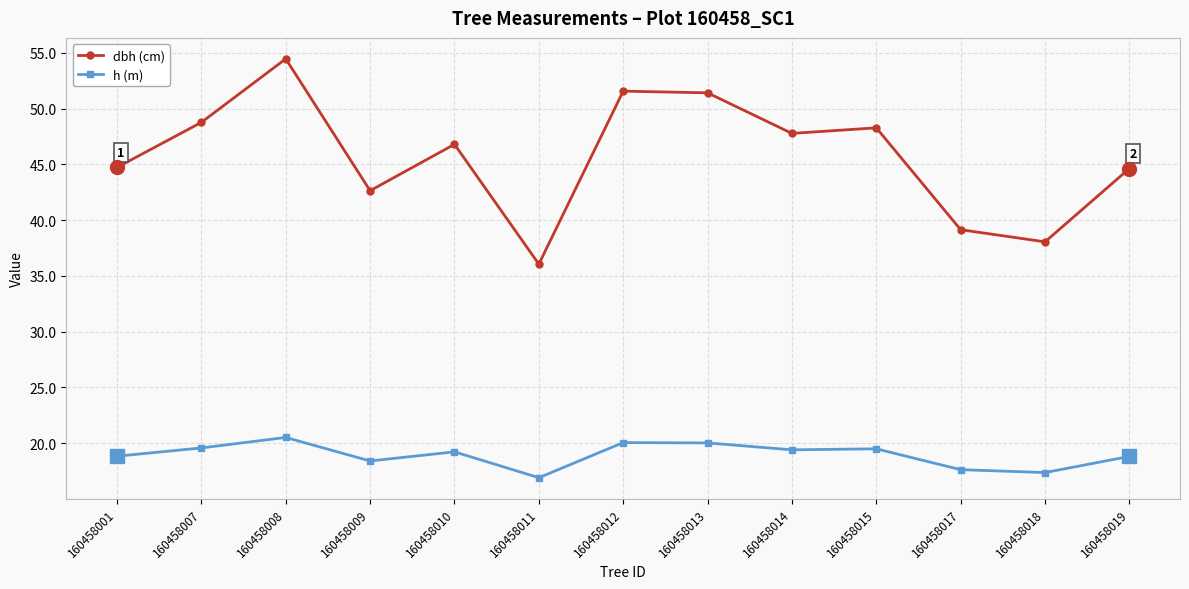

How many data points in dbh (cm) are less than 46?

6